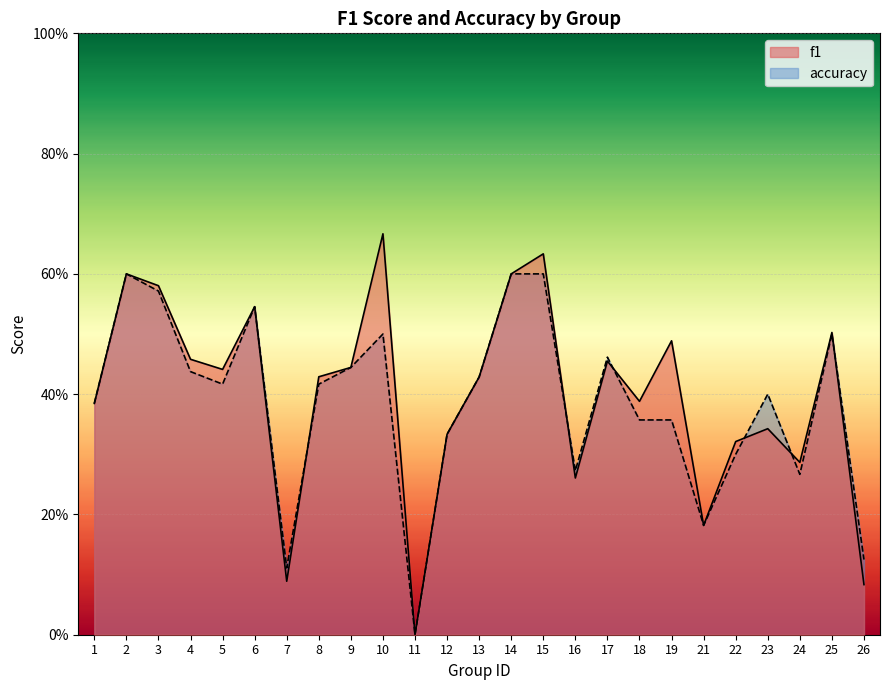

Reading left to right, what are all the values shown in this chart?

f1: 0.4	0.6	0.6	0.5	0.4	0.5	0.1	0.4	0.4	0.7	0.0	0.3	0.4	0.6	0.6	0.3	0.5	0.4	0.5	0.2	0.3	0.3	0.3	0.5	0.1
accuracy: 0.4	0.6	0.6	0.4	0.4	0.5	0.1	0.4	0.4	0.5	0.0	0.3	0.4	0.6	0.6	0.3	0.5	0.4	0.4	0.2	0.3	0.4	0.3	0.5	0.1